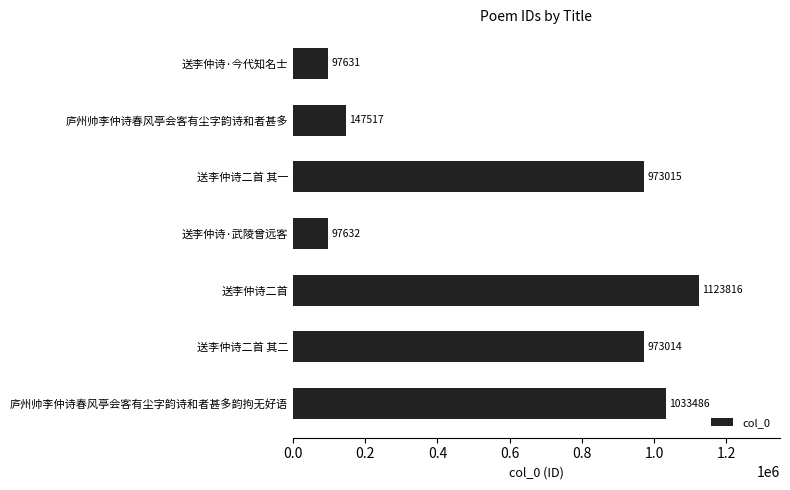

How many data points are less than 973014?

3